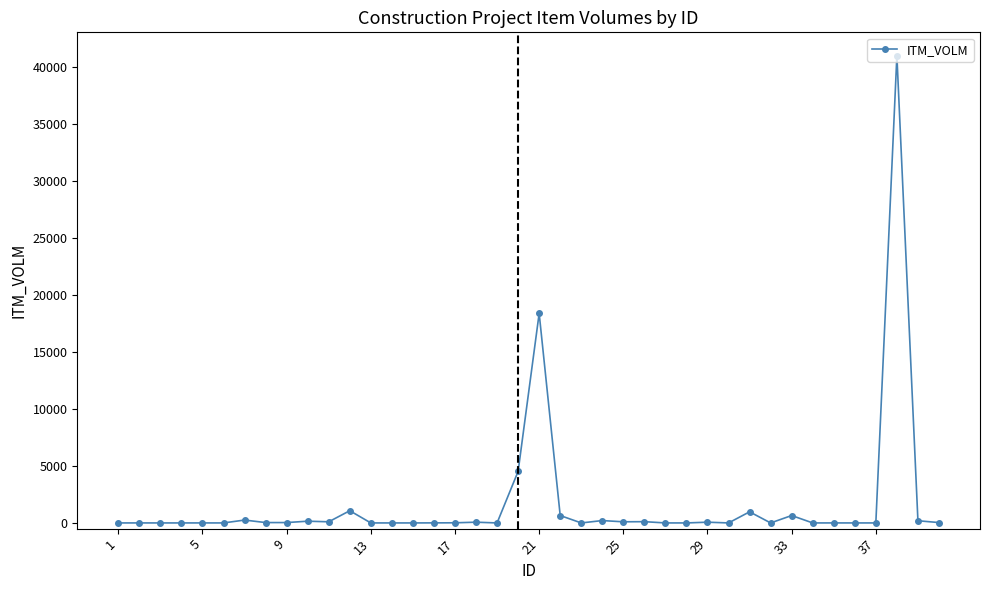

What is the greatest value displayed?

41019.2